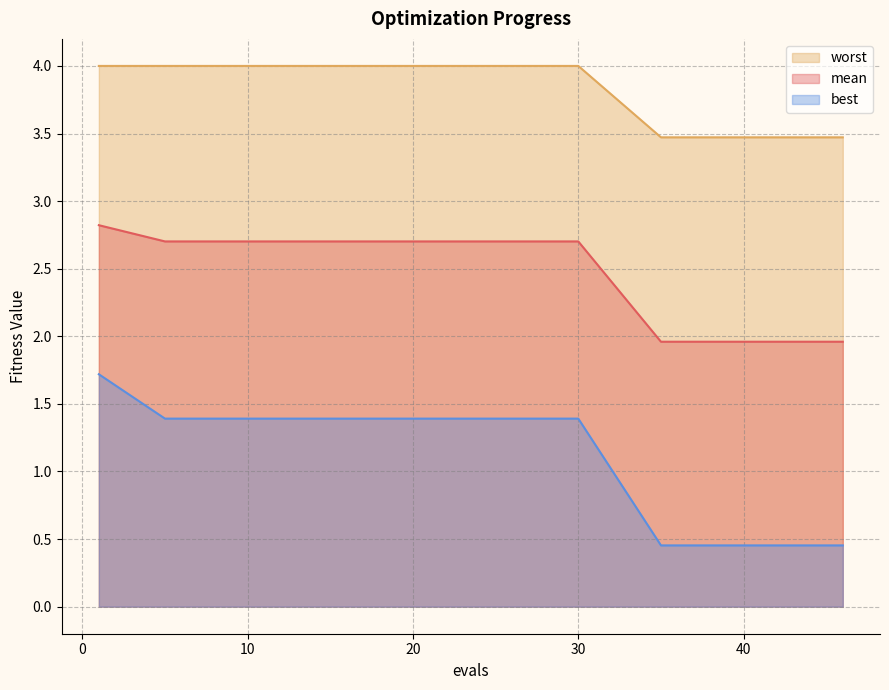

What is the maximum value for worst?

4.0